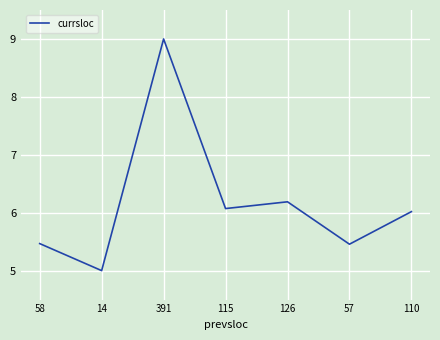

What is the ratio of the value at 115 to the value at 110?

1.0